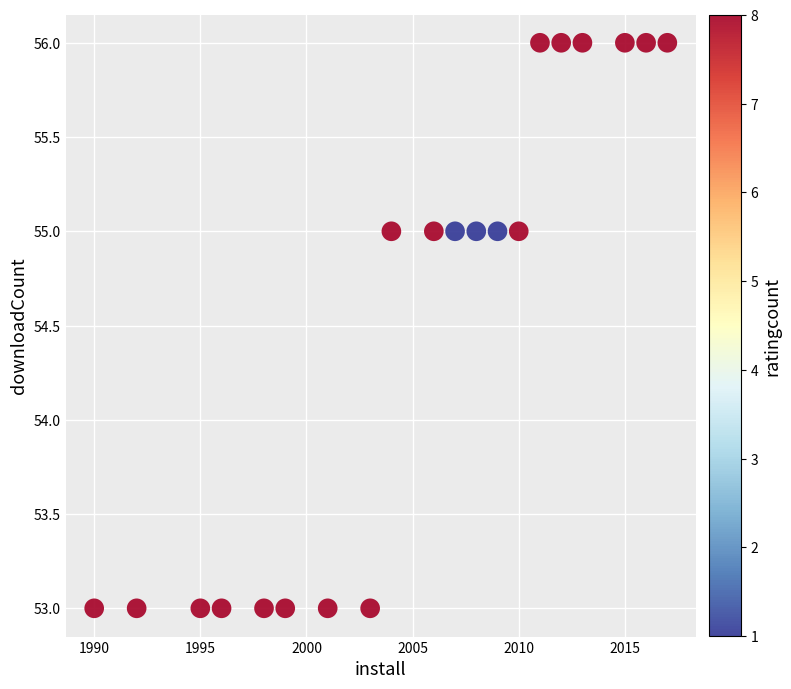

What is the range of Y values (max minus min)?

3